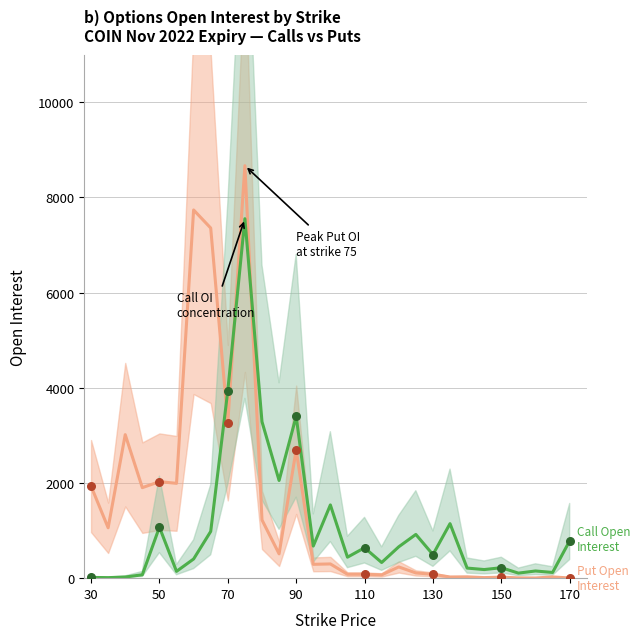

What are all the series names shown in the legend?

Put Open Interest, Call Open Interest